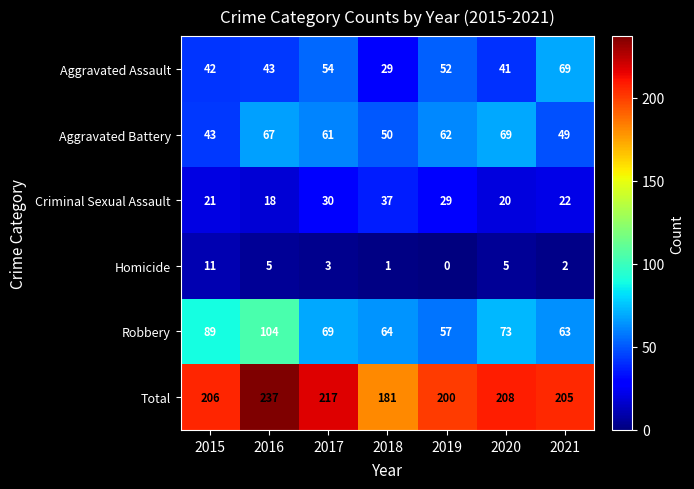

True or false: Aggravated Assault has a value of 60 at 2015.

False